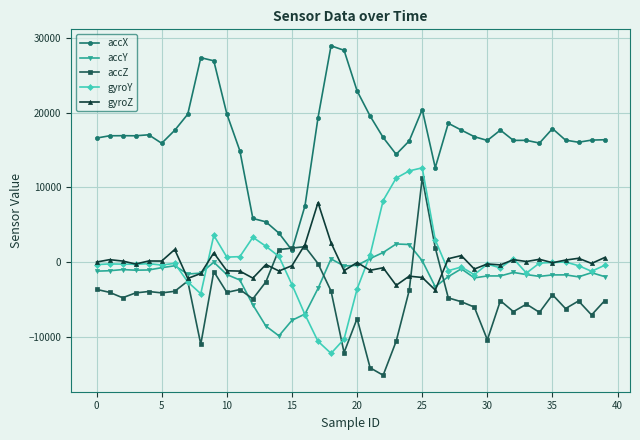

What is the minimum value shown in the chart?

-15196